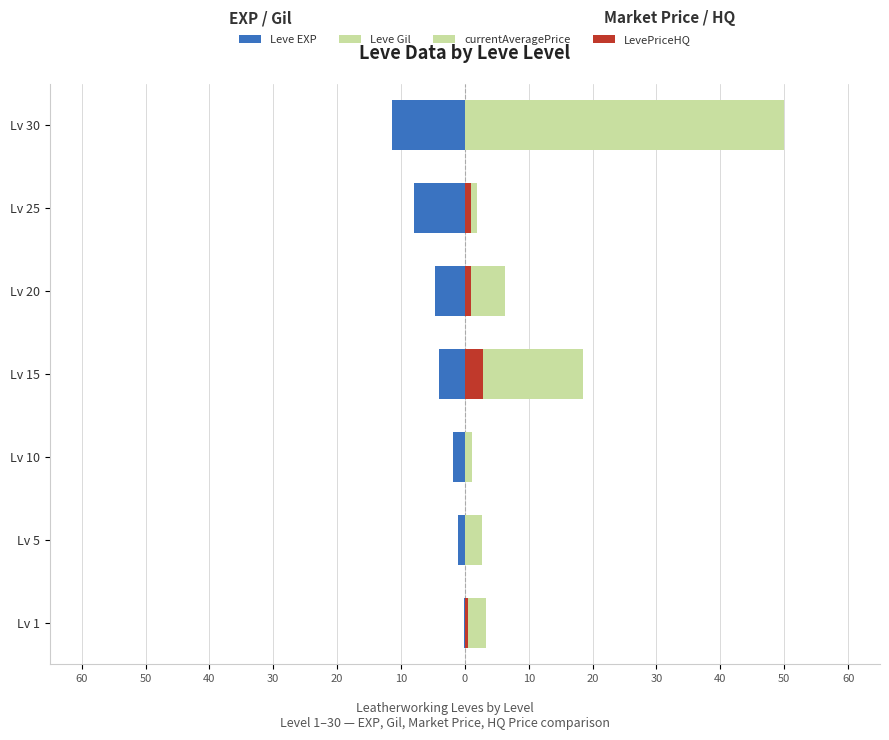

What are all the series names shown in the legend?

Leve EXP, Leve Gil, currentAveragePrice, LevePriceHQ